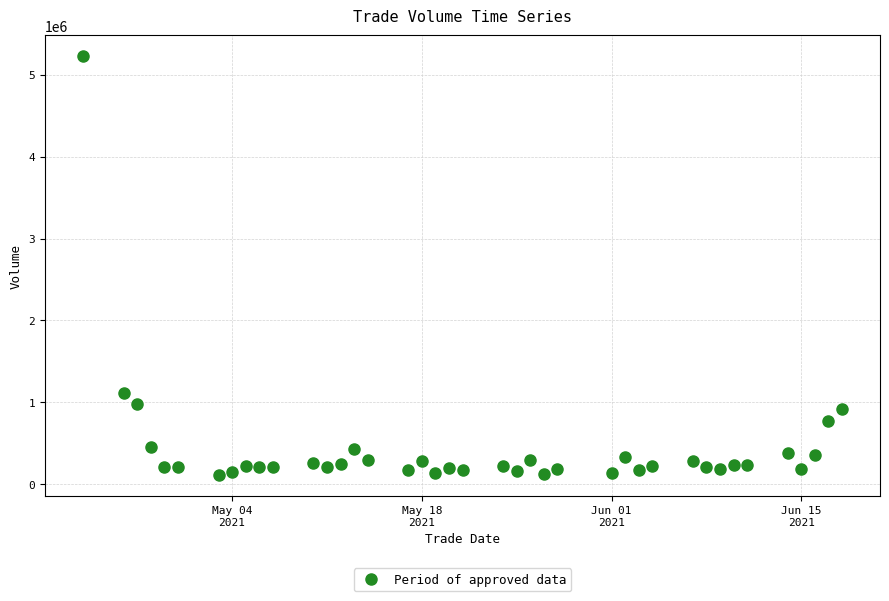

What Y value in the scatter plot is closest to 2669128?

1119490